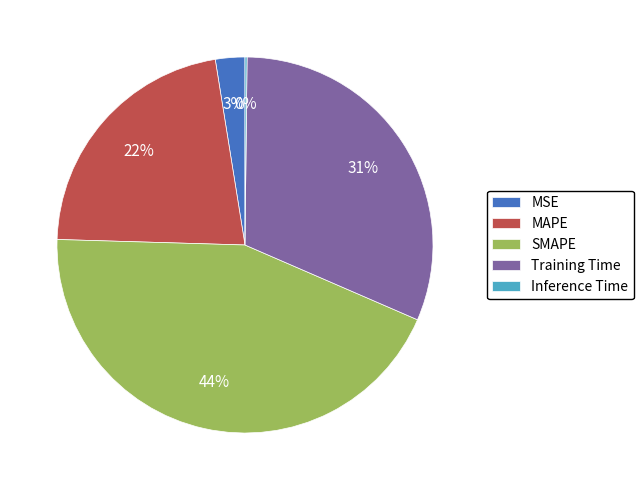

To the nearest percent, what is the average slice percentage?

20%